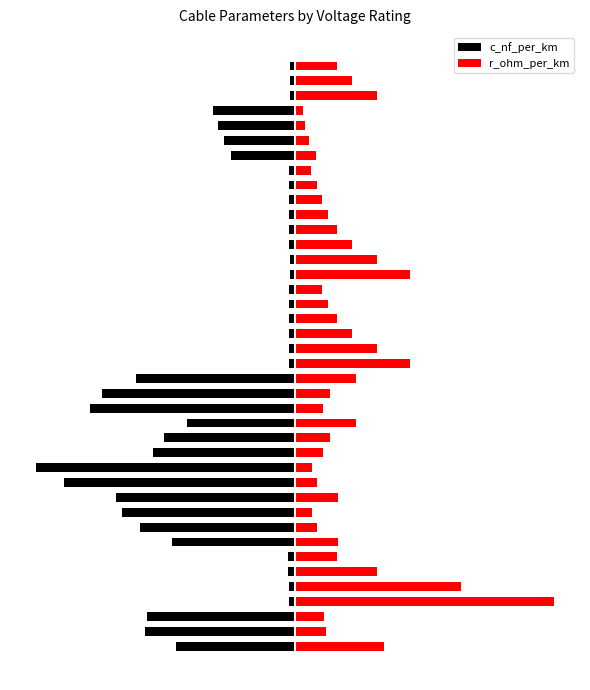

What are all the series names shown in the legend?

c_nf_per_km, r_ohm_per_km